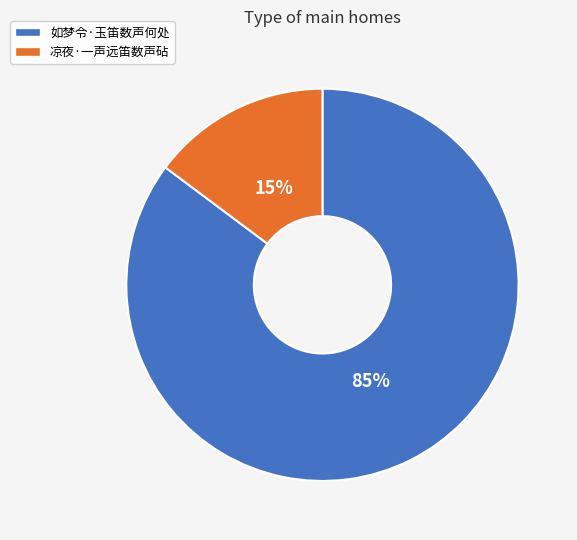

To the nearest percent, what portion does 凉夜·一声远笛数声砧 represent?

15%